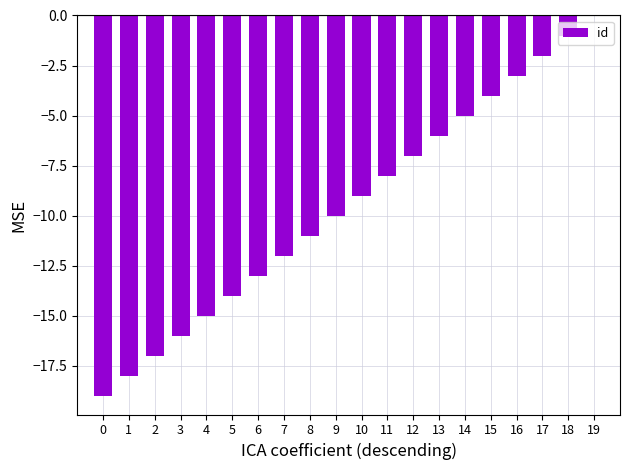

At which label does the data first exceed -9?

11